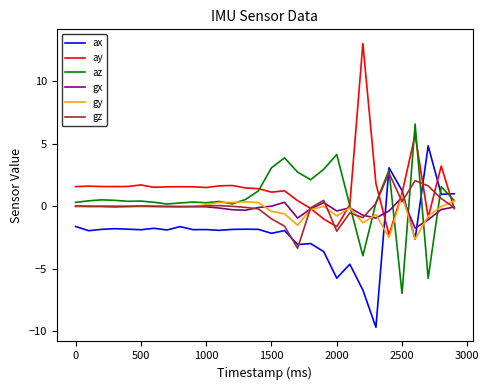

What is the greatest value displayed?

13.0